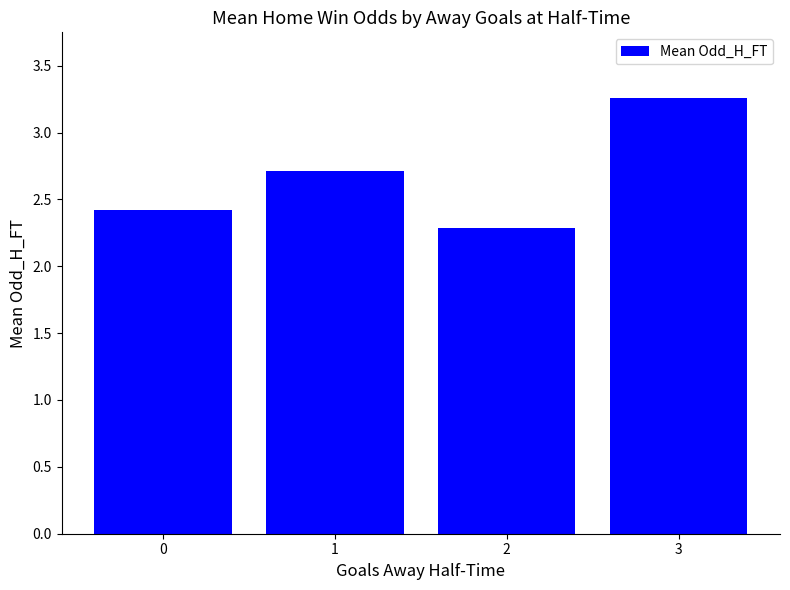

Does the chart contain any negative values?

No